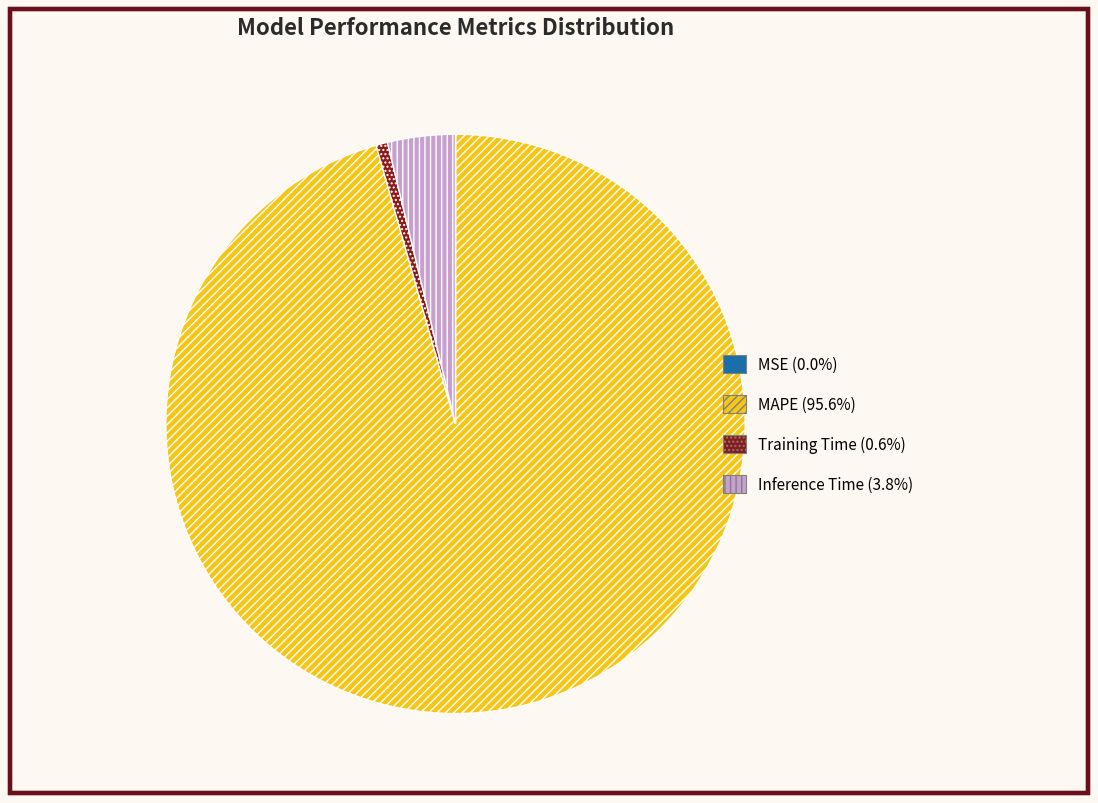

Does Training Time (0.6%) represent more than half of the total?

No